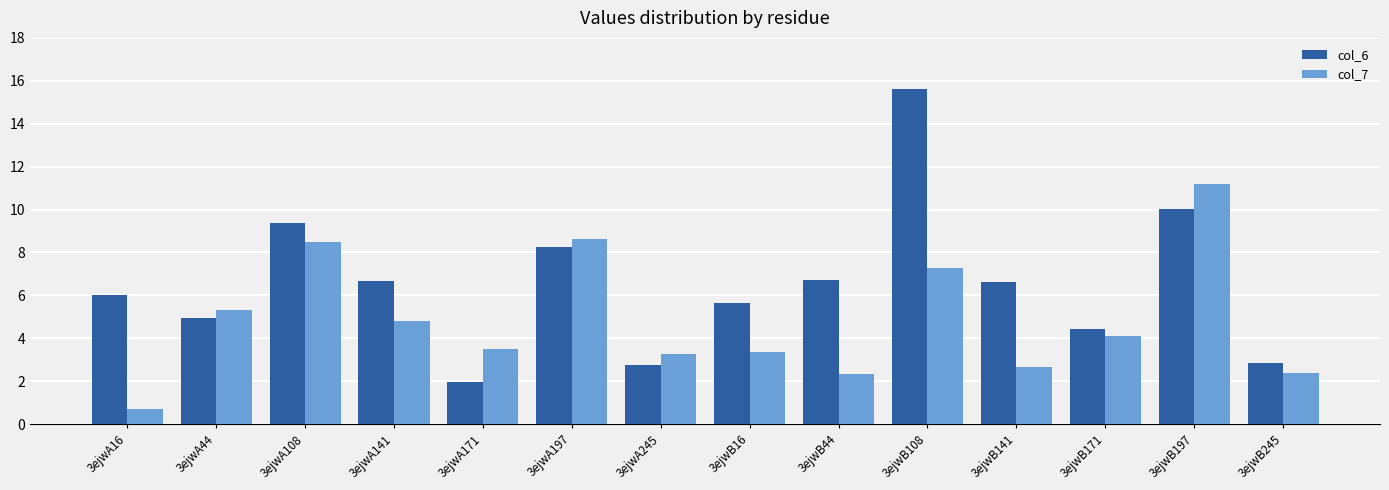

What is the difference between the second highest and minimum values in the col_6 series?

8.1